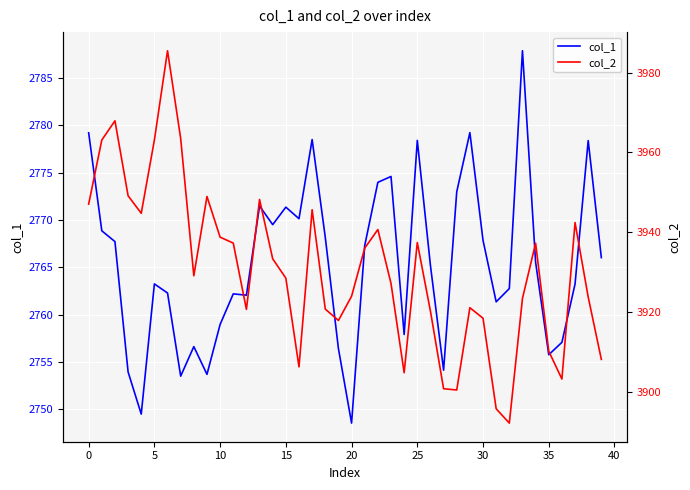

The value of col_1 at 0 is 3790.9. True or false?

False